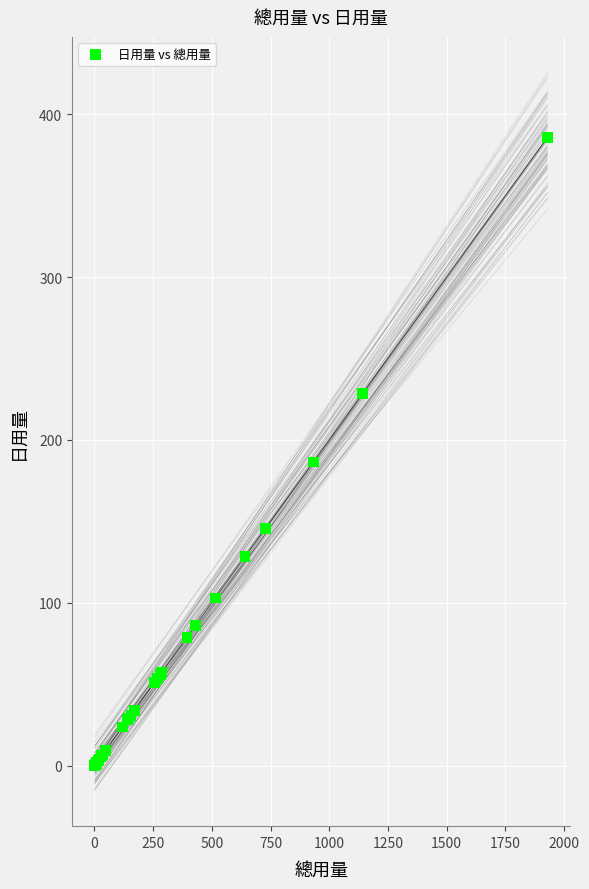

What Y value in the scatter plot is closest to 193?

186.4